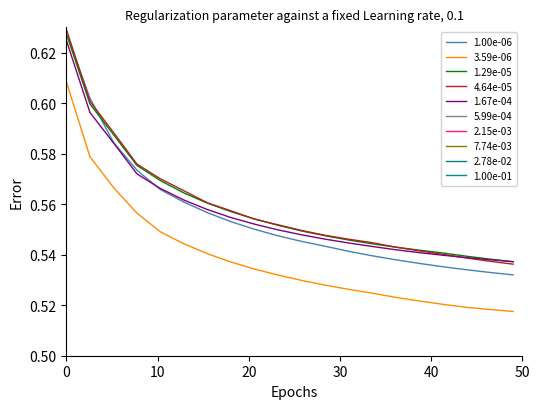

Is this an area chart (filled region under the line)?

No